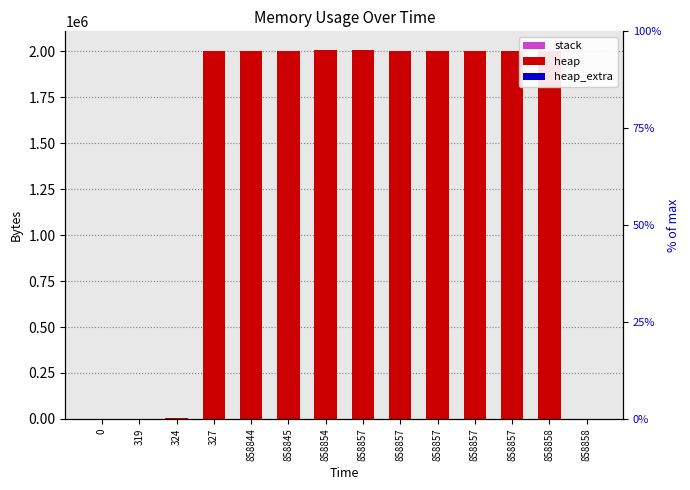

What is the value of the heap bar at the 14th from the left?

2000000